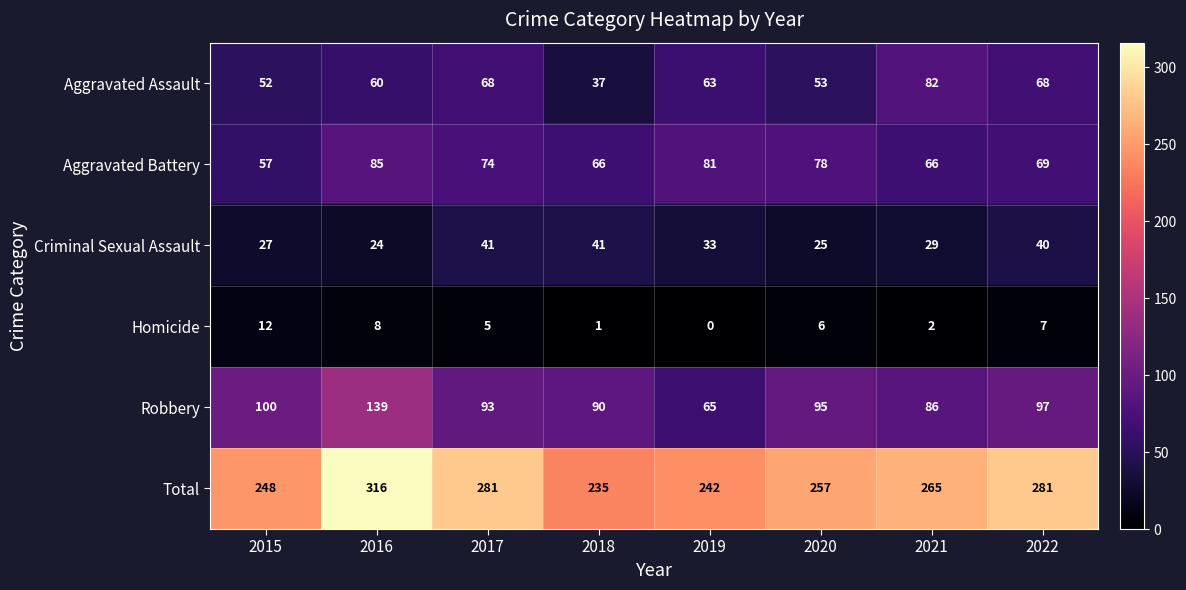

Which series has the largest total across all categories?

Total